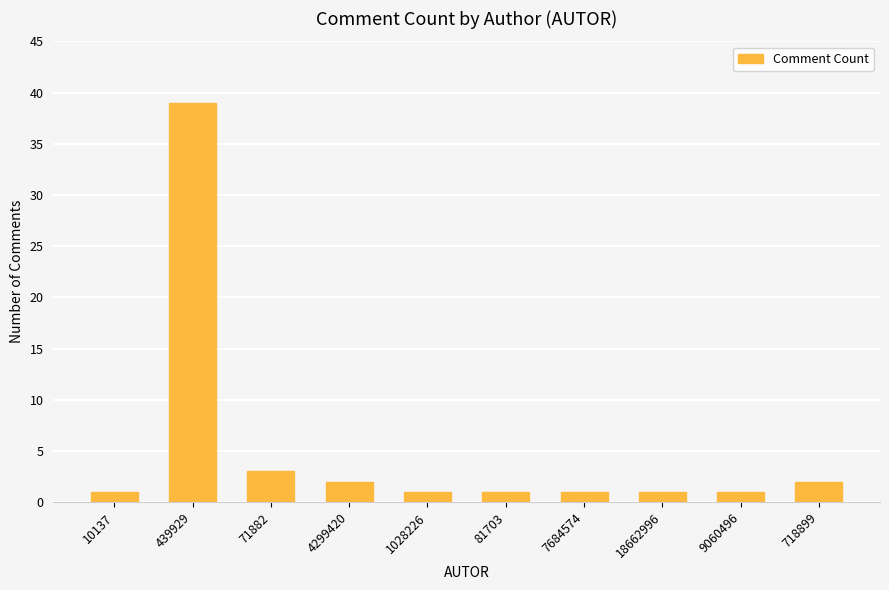

Between 71882 and 1028226, which is larger?

71882